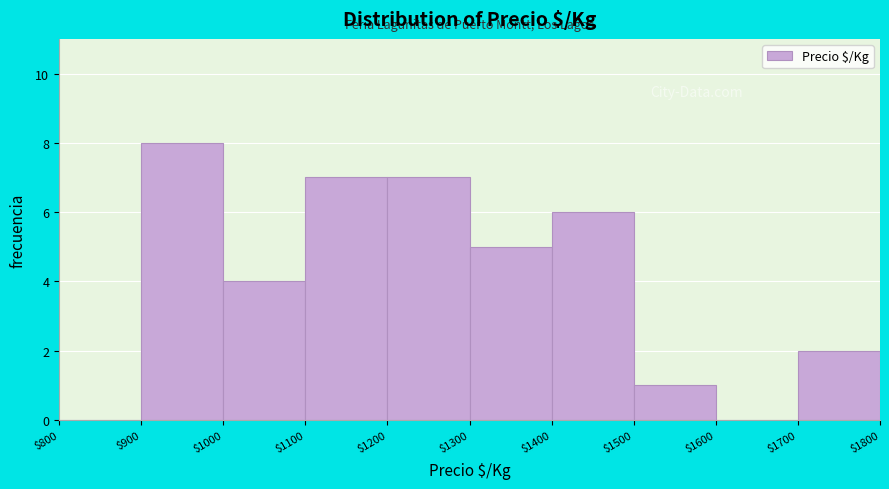

How tall is the bar that spans $1500 to $1600 on the x-axis? The values are not printed on the chart, so give them approximately, as read against the axis.

1